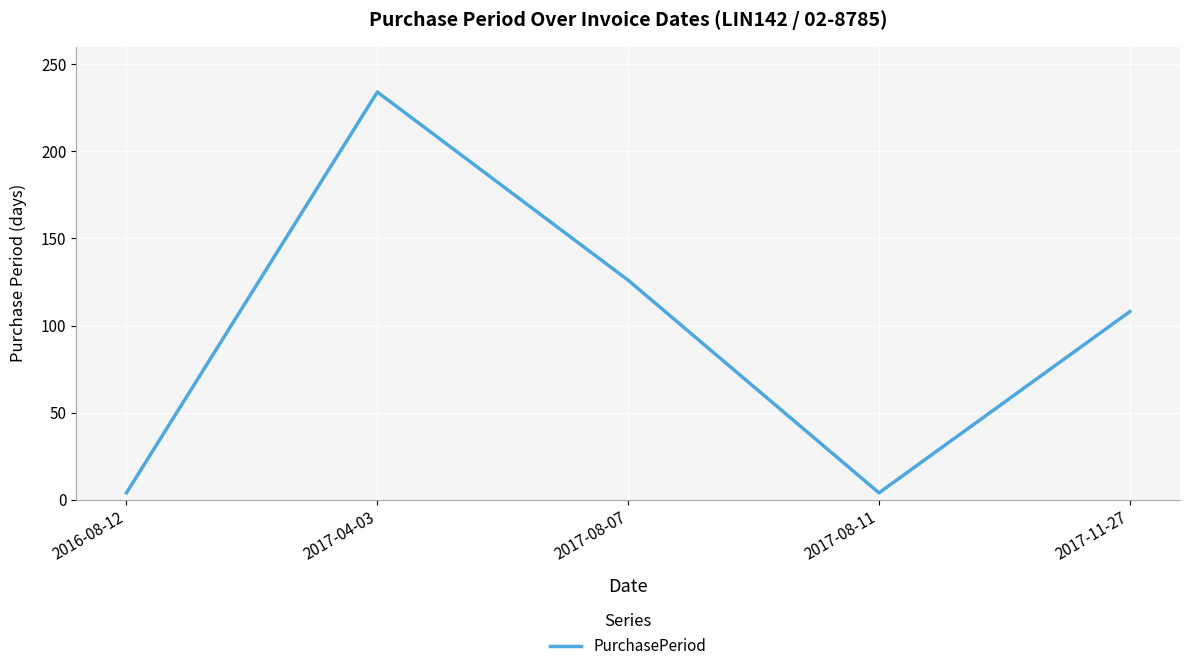

What is the greatest value displayed?

234